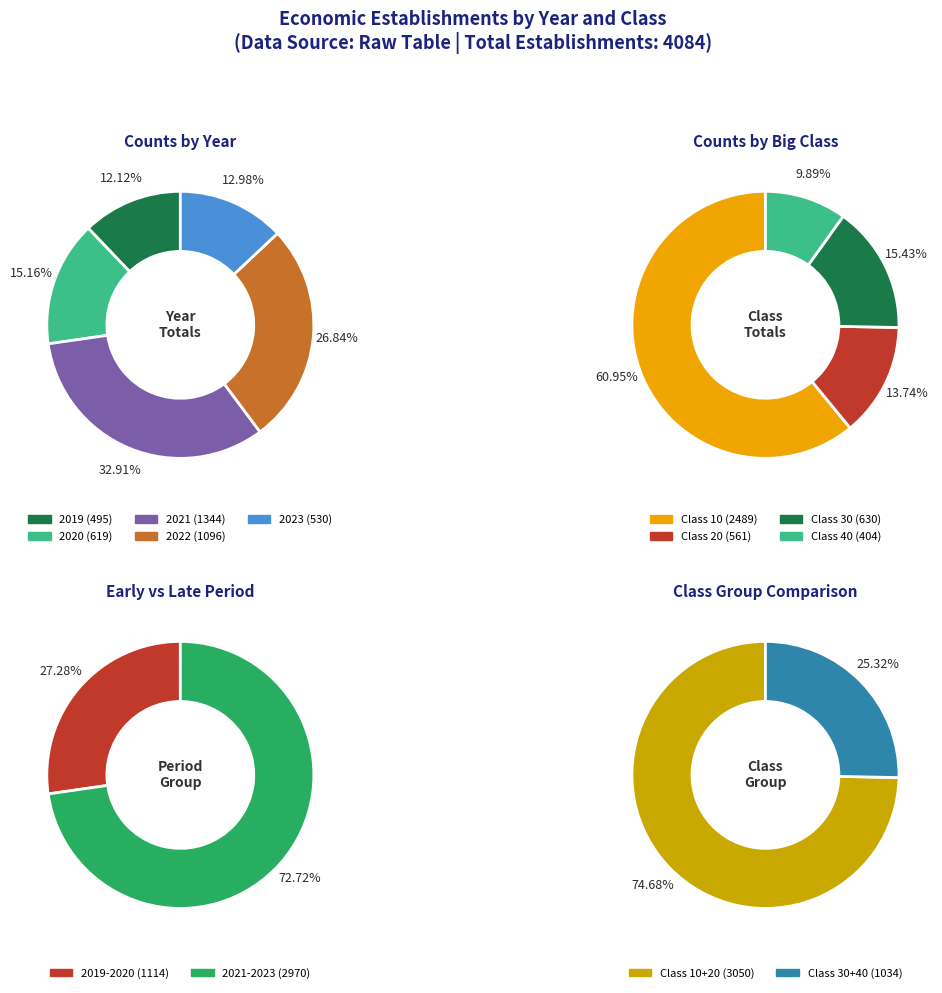

What is the largest slice in the pie chart?

2021